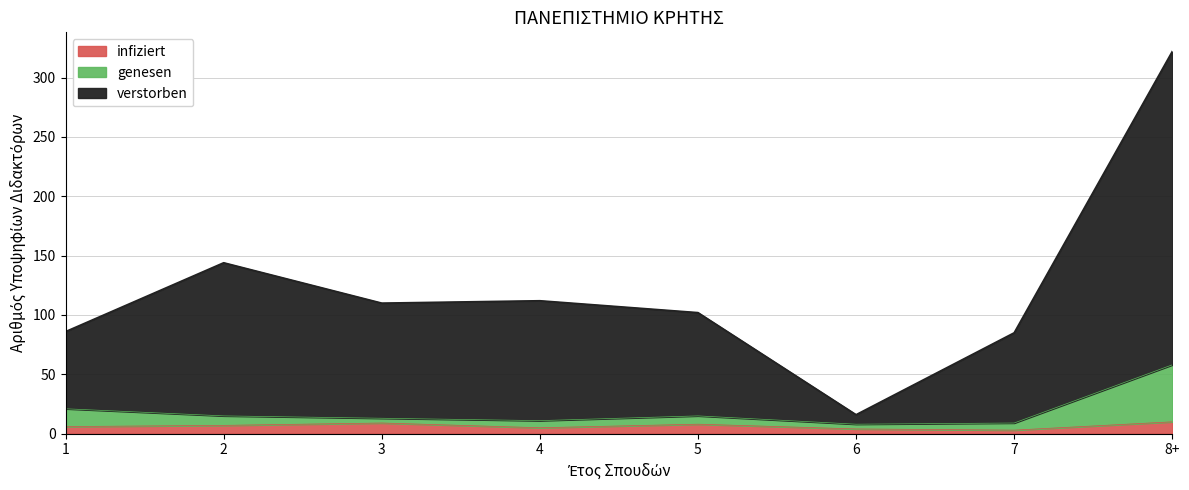

True or false: genesen and verstorben intersect in this chart.

False